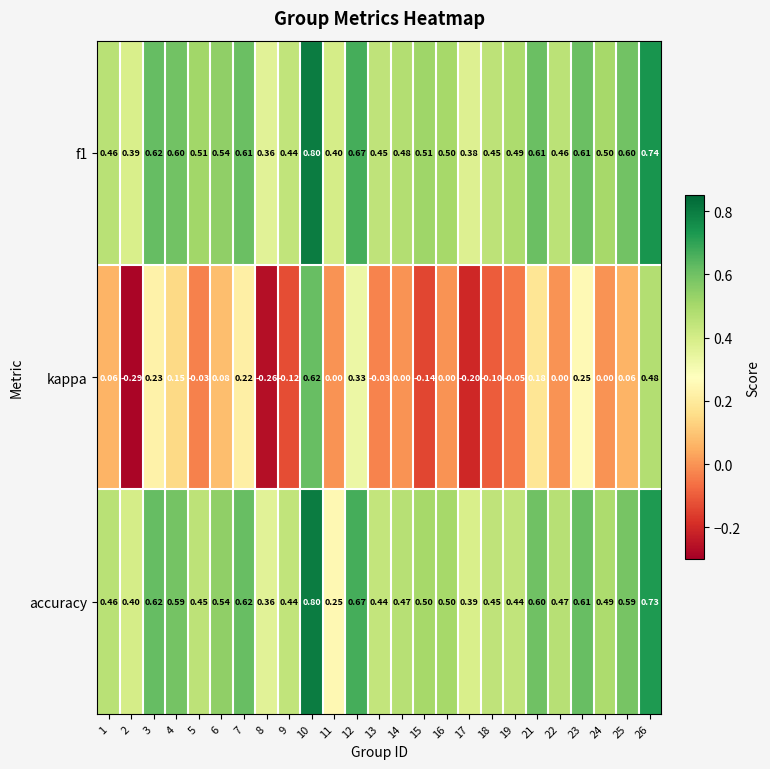

Which series has the widest spread of values?

kappa